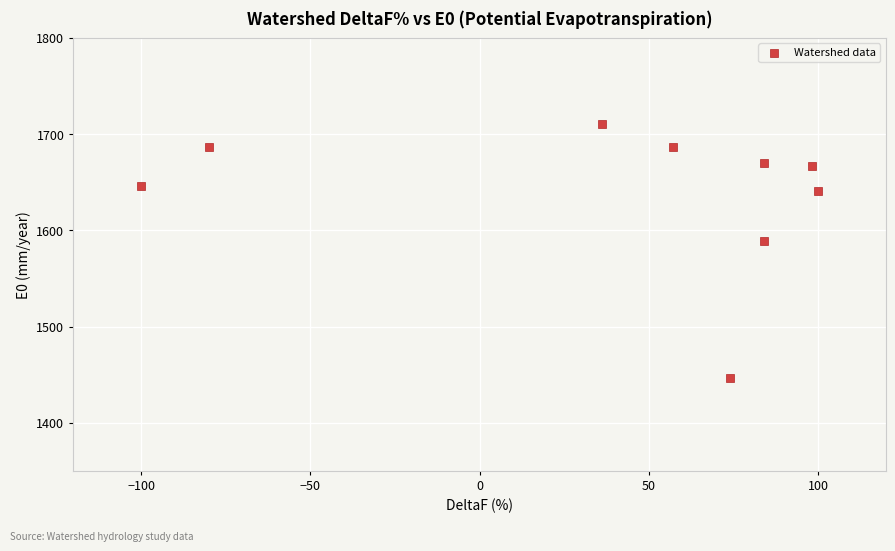

What Y value in the scatter plot is closest to 1578?

1589